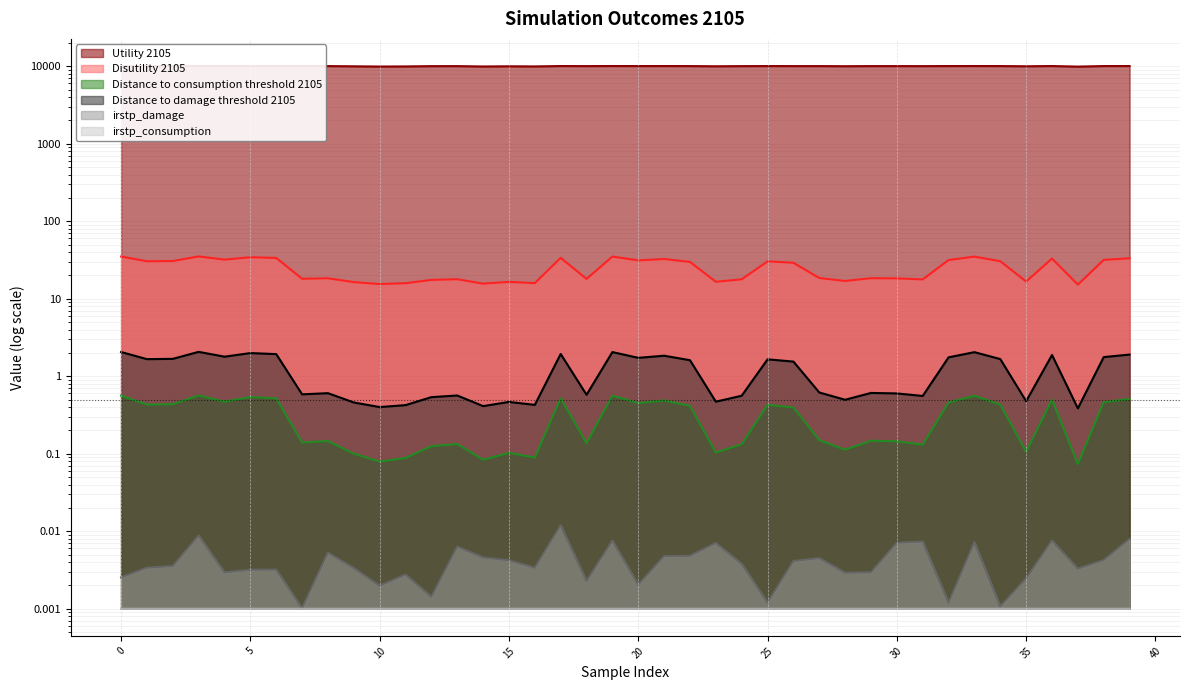

What is the total value across all series at 30?

10052.2